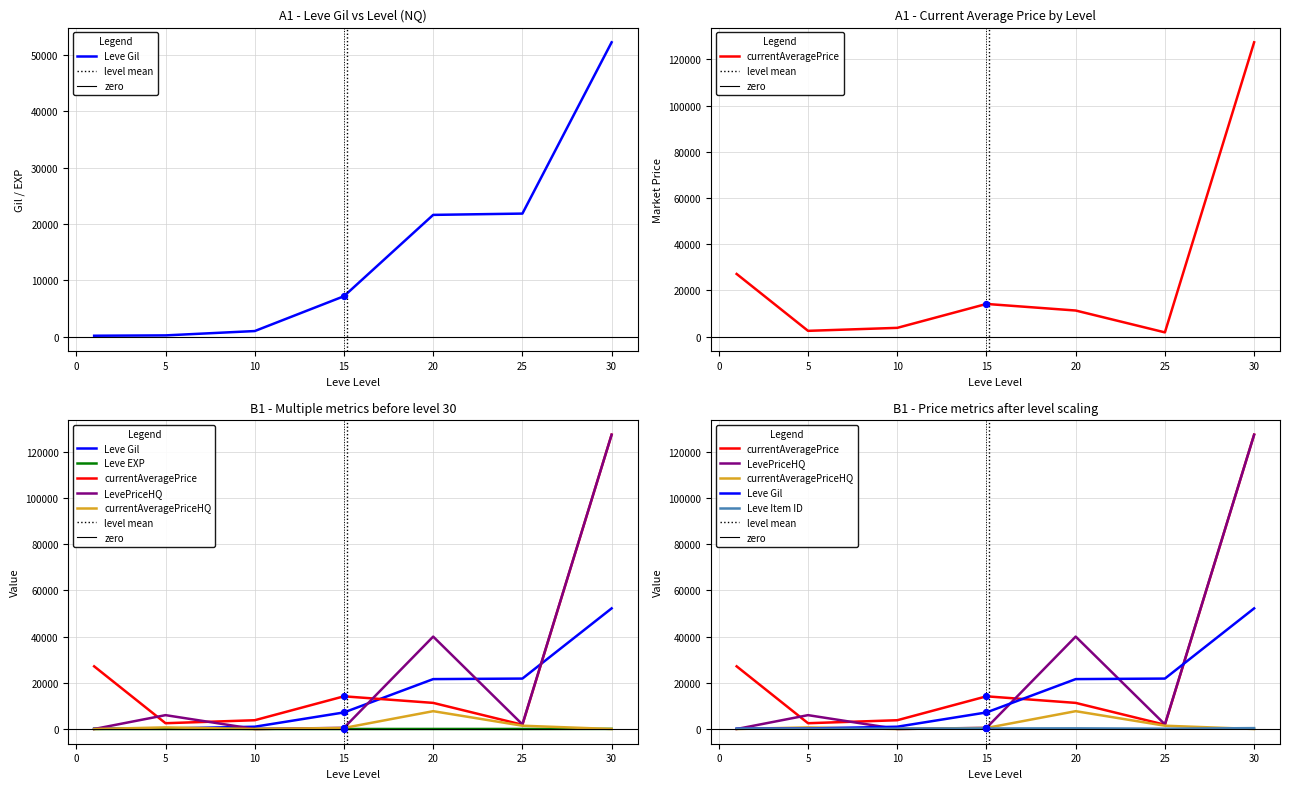

Which series reaches the minimum Y coordinate?

LevePriceHQ